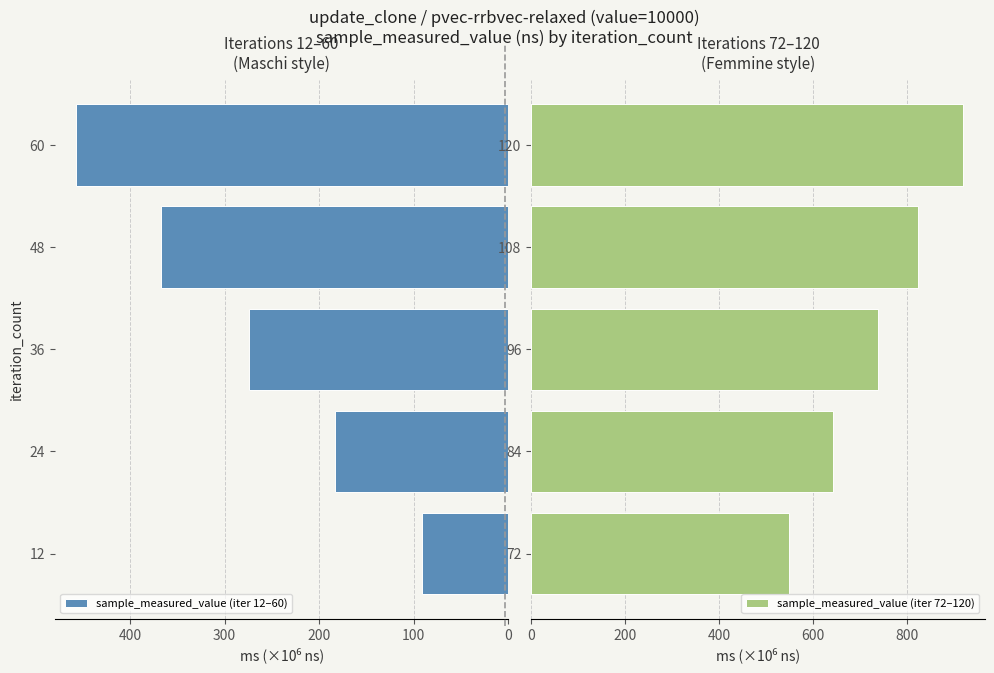

Reading left to right, what are all the values shown in this chart?

sample_measured_value (iter 12–60): 0=91.5	100=183.6	200=274.3	300=367.5	400=456.6
sample_measured_value (iter 72–120): 0=549.8	100=641.7	200=739.0	300=823.7	400=919.4